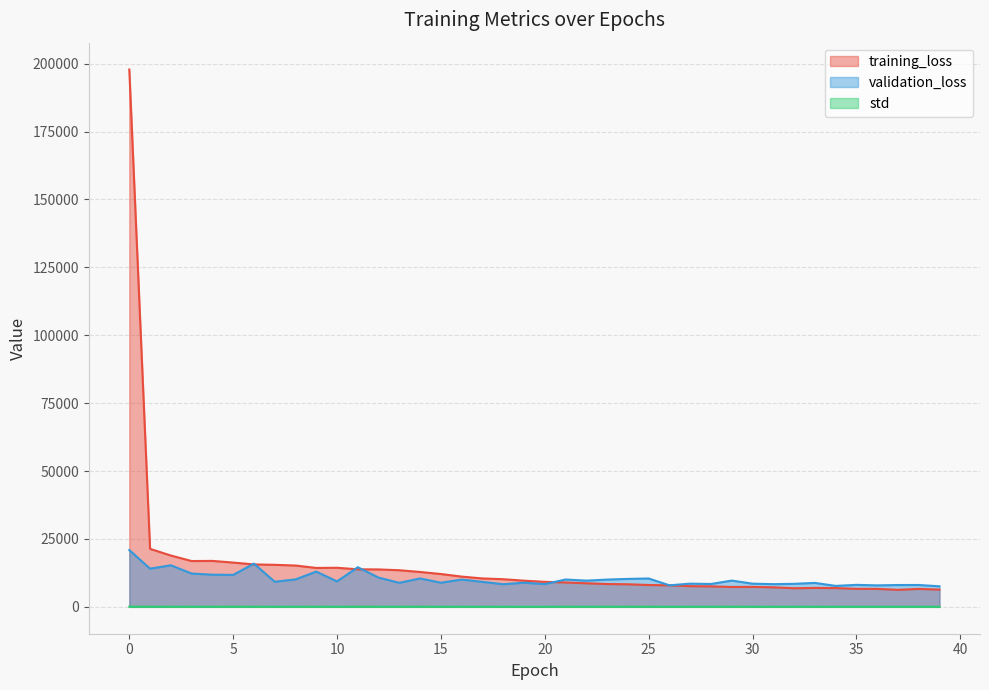

What is the average value of the validation_loss series?

10220.7